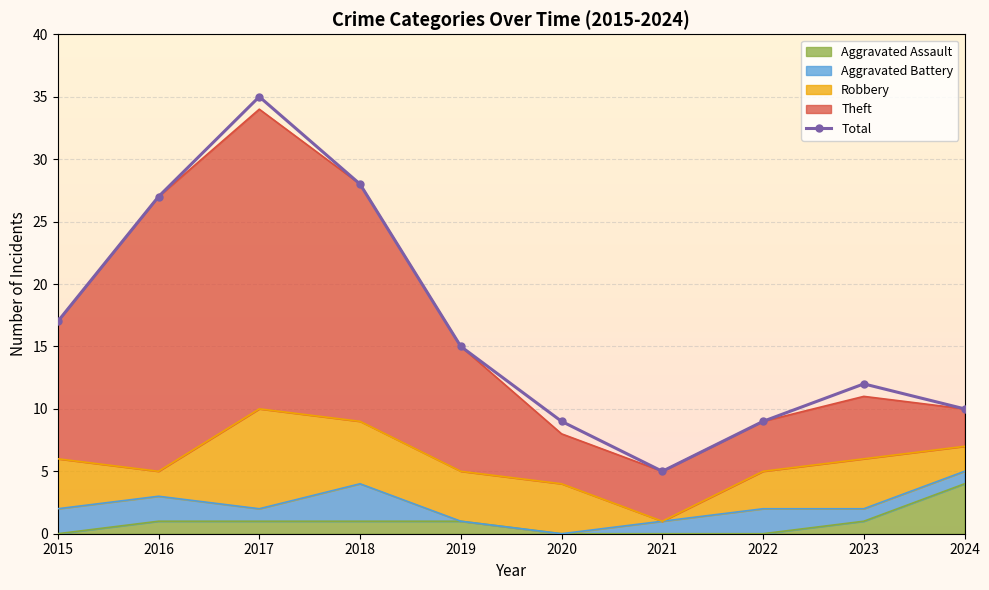

What is the minimum value shown in the chart?

5